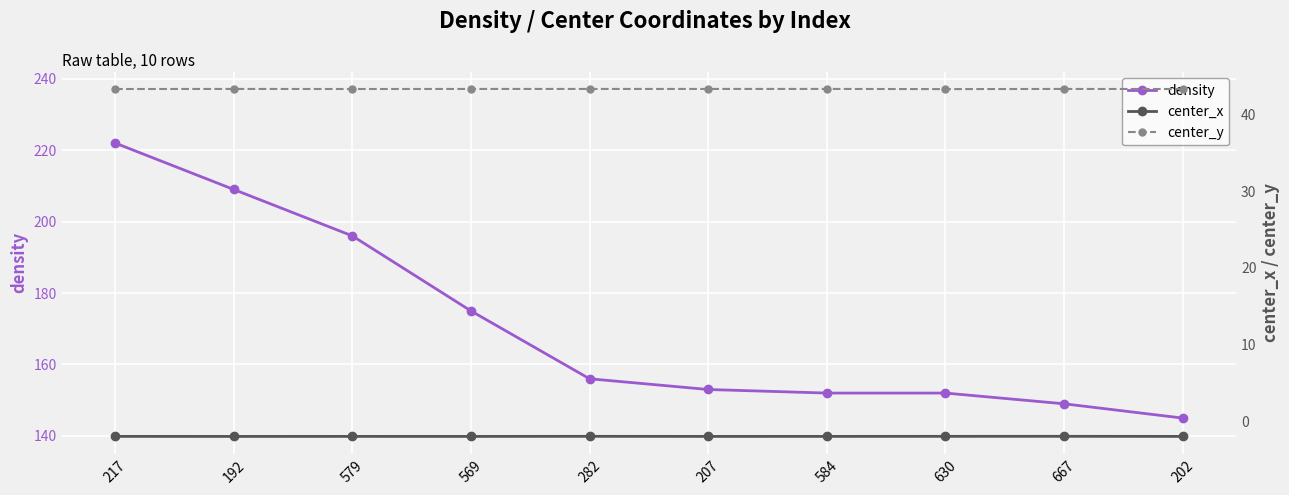

How many interior local valleys does the center_x series have?

3